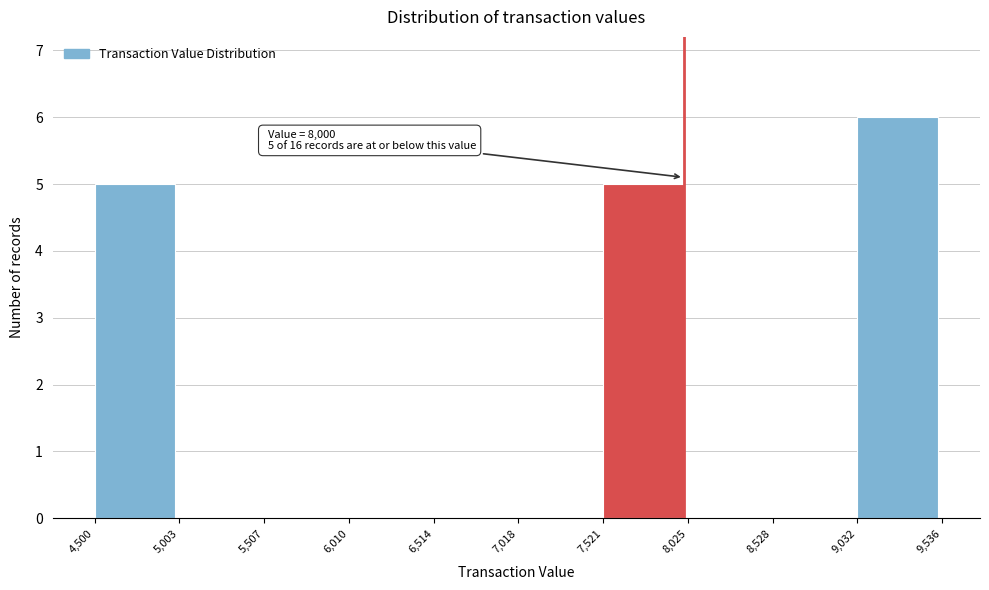

Over which range of the x-axis is the bar tallest?

9,032 to 9,536